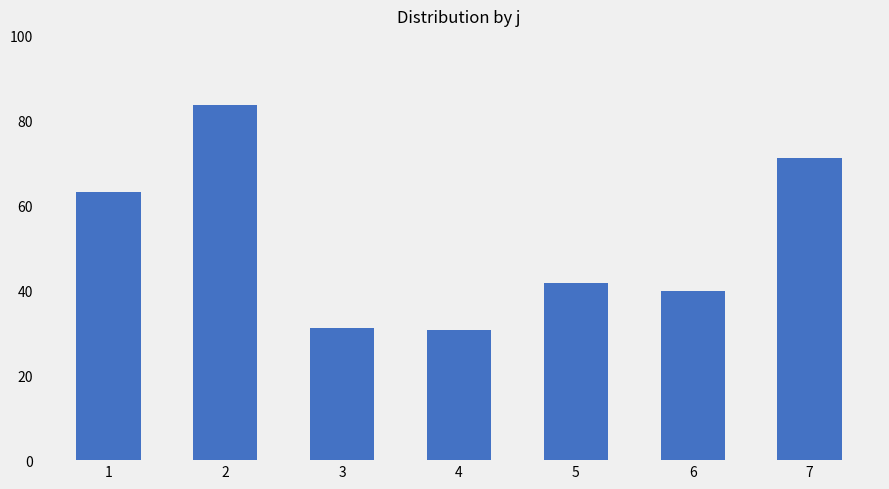

What is the sum of all values?

361.5